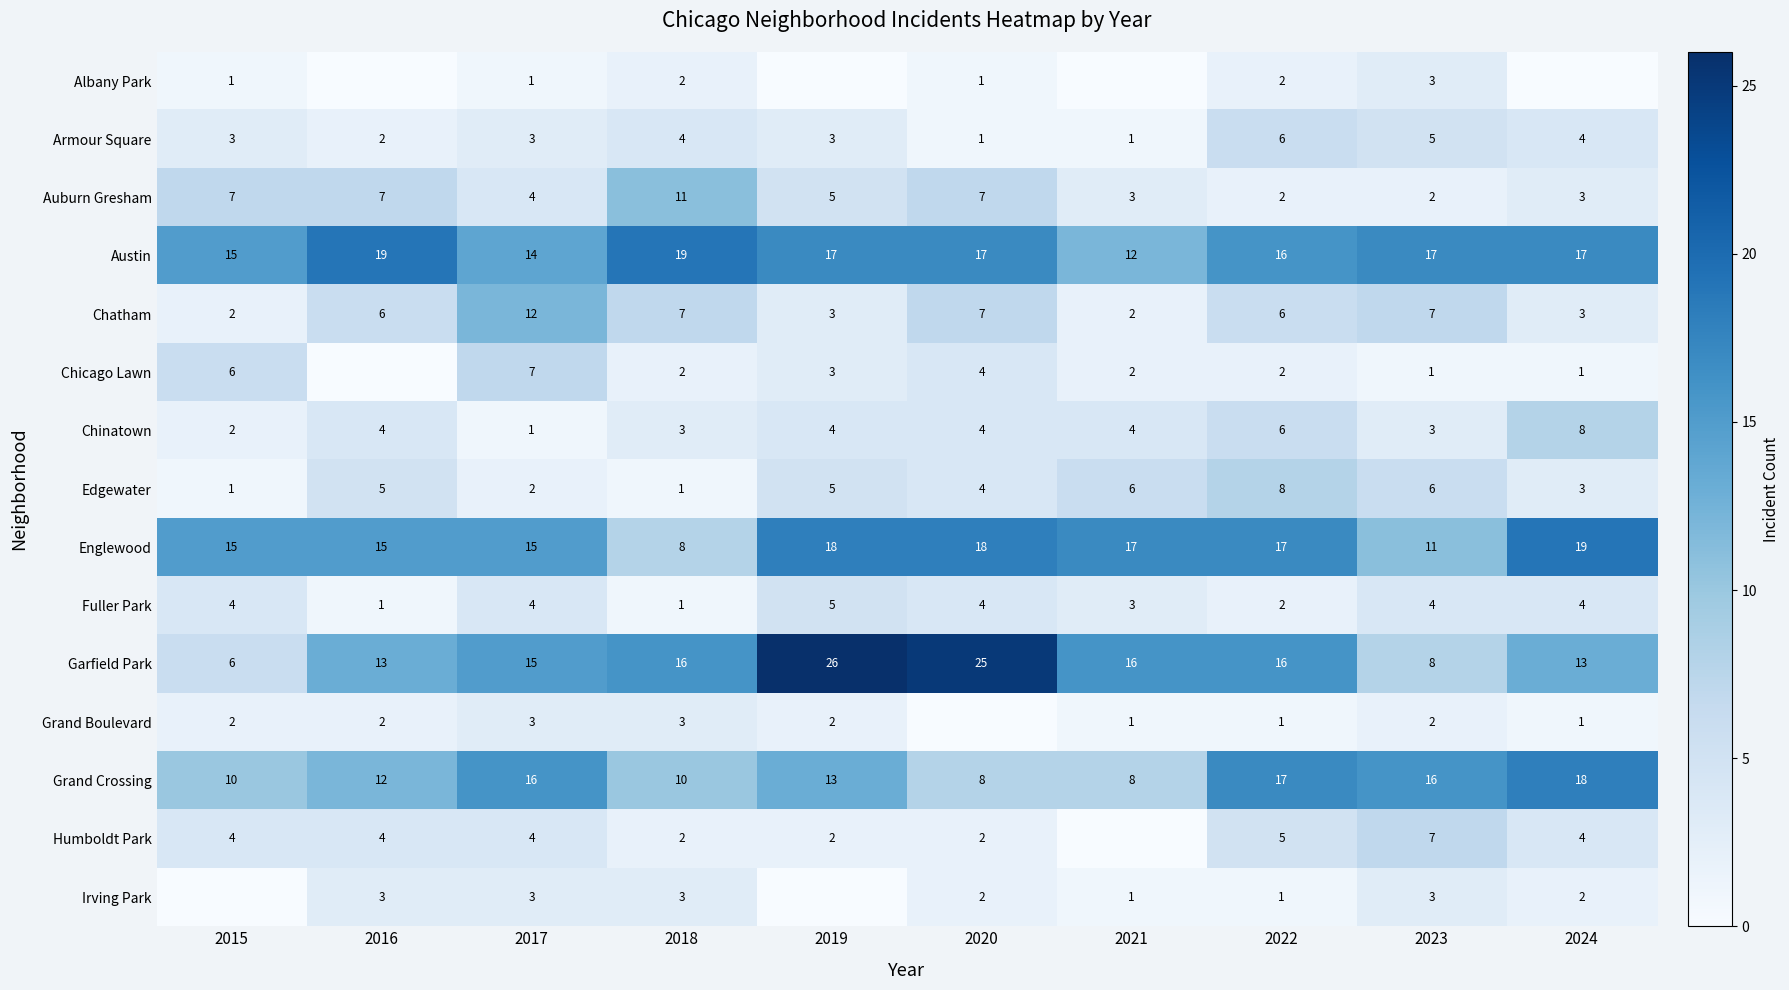

Which has a higher value, 2019 or 2022?

2022